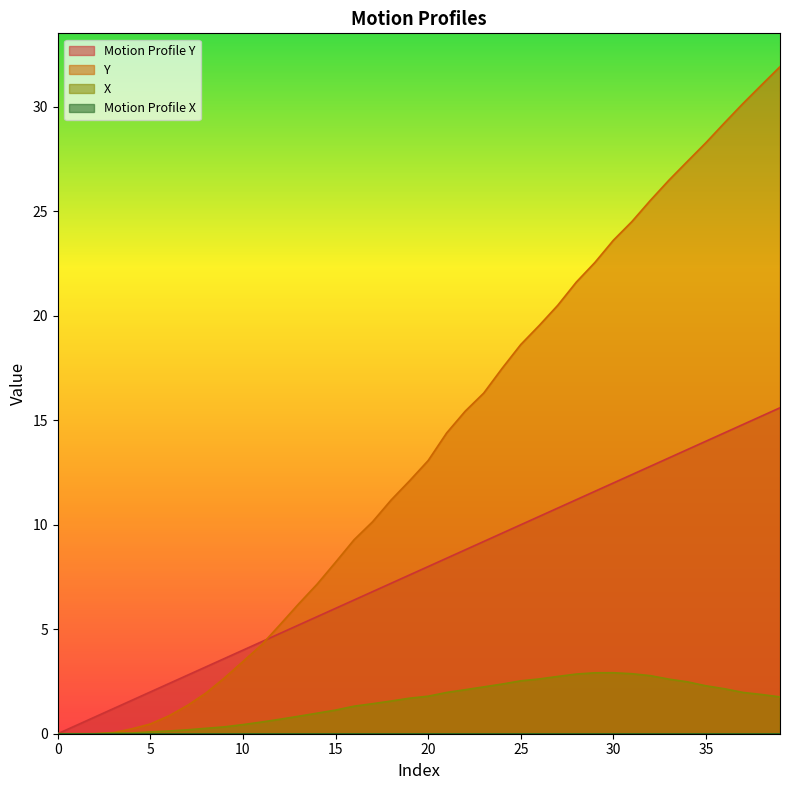

What is the difference between the maximum and second lowest values in the Y series?

31.9